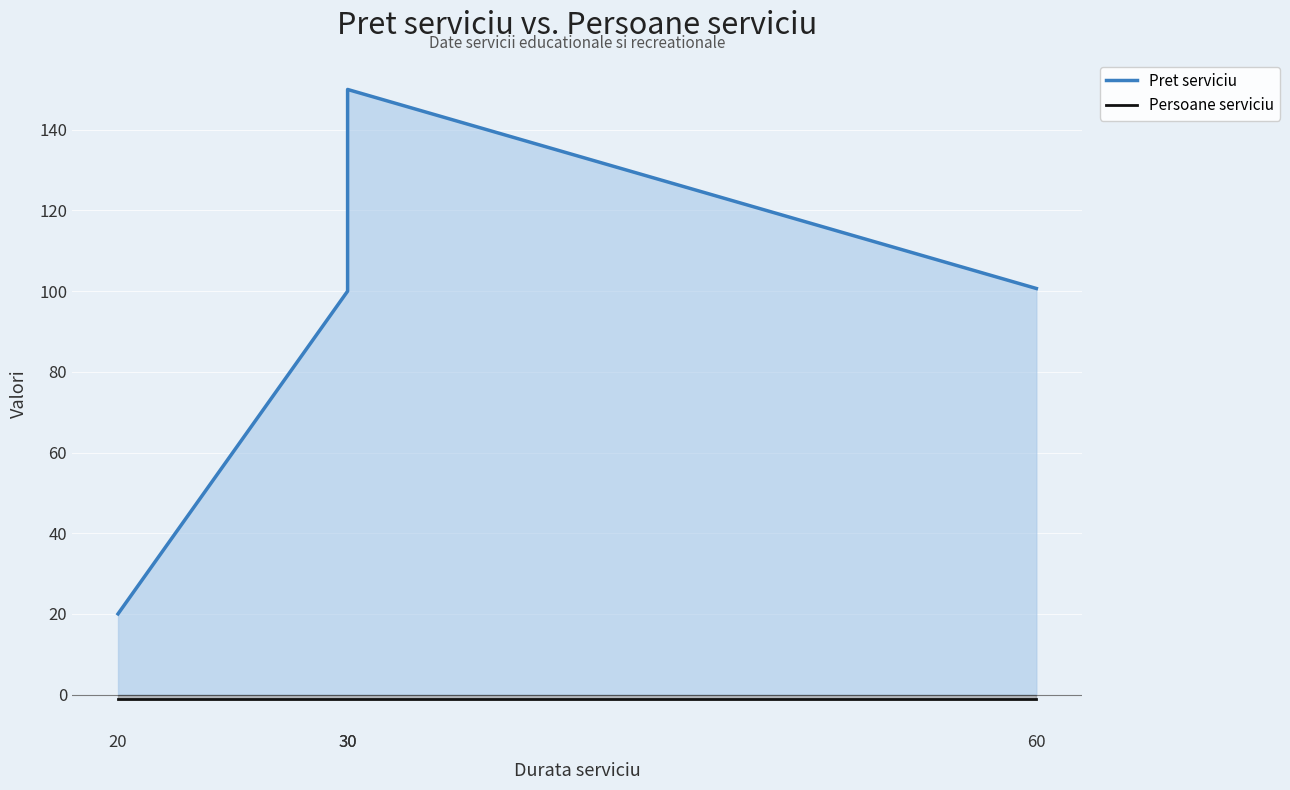

What is the total value across all series at 60?

99.7